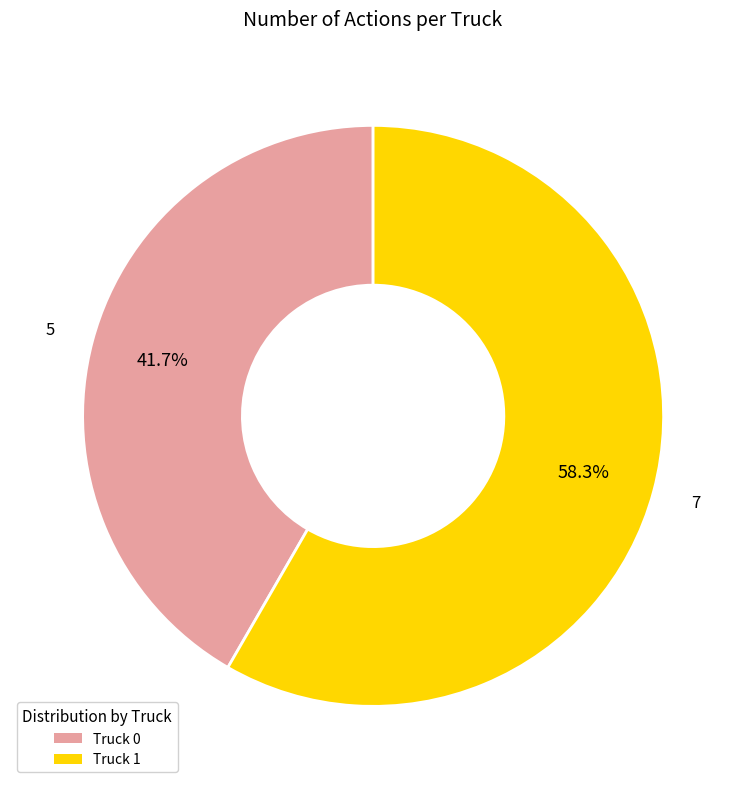

How much of the chart is everything except Truck 0?

58.3%